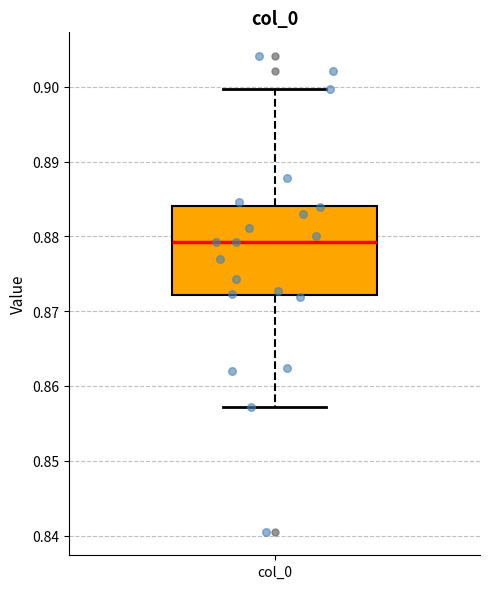

Read this box plot against the y-axis: the position of the median line, the range covered by the box, and the ends of both whiskers. The values are not printed on the chart, so give them approximately, as read against the axis.

median 0.879, box 0.872 to 0.884, whiskers 0.857 to 0.900